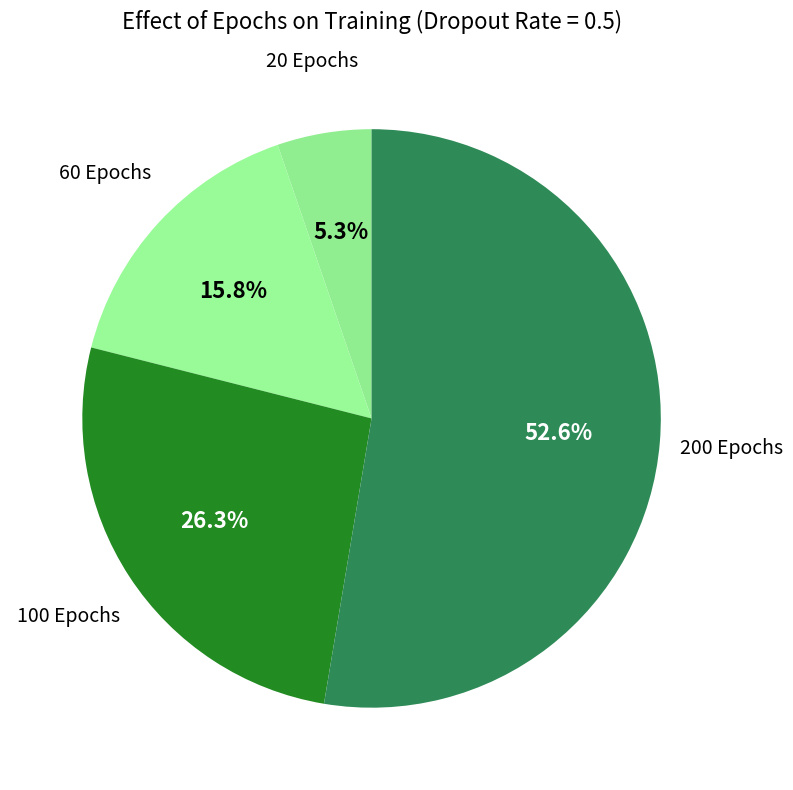

How many slices are in this pie chart?

4